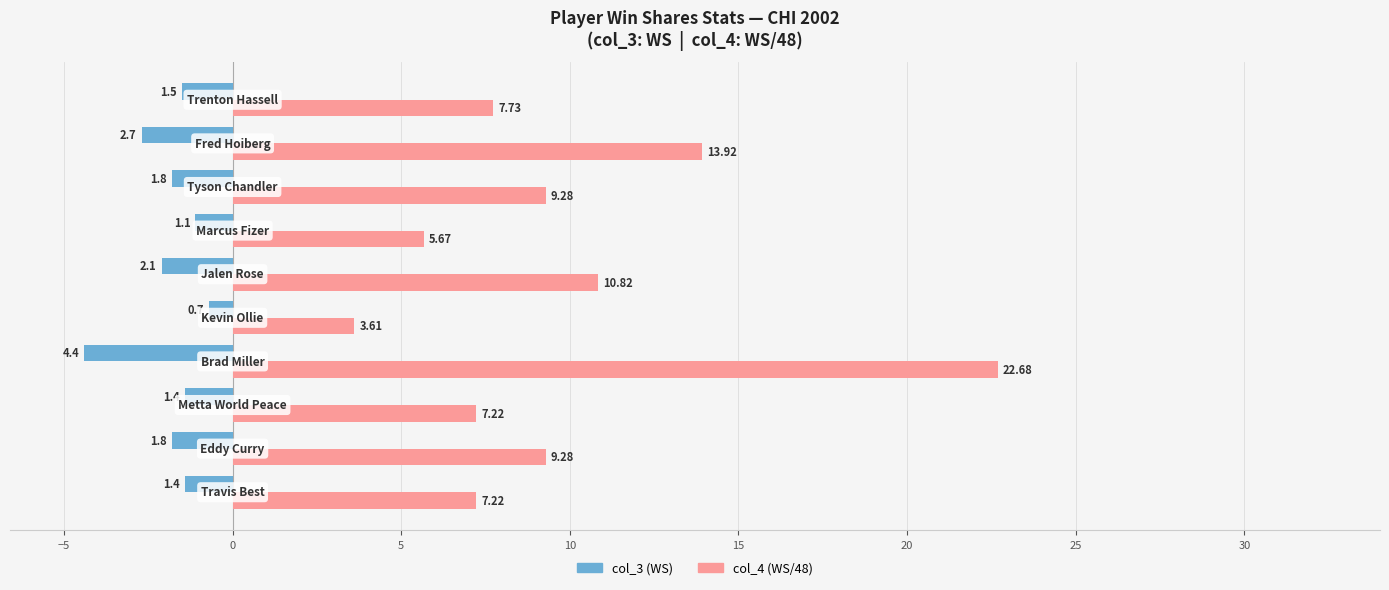

Which series has the largest total across all categories?

col_4 (WS/48)